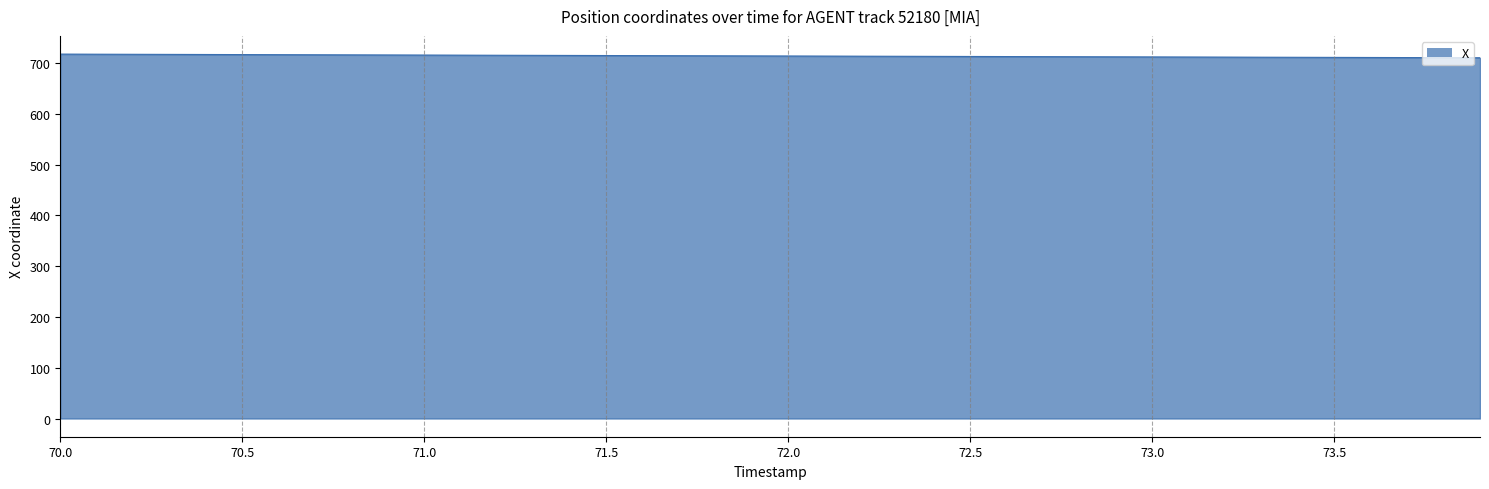

What is the minimum value shown in the chart?

710.8